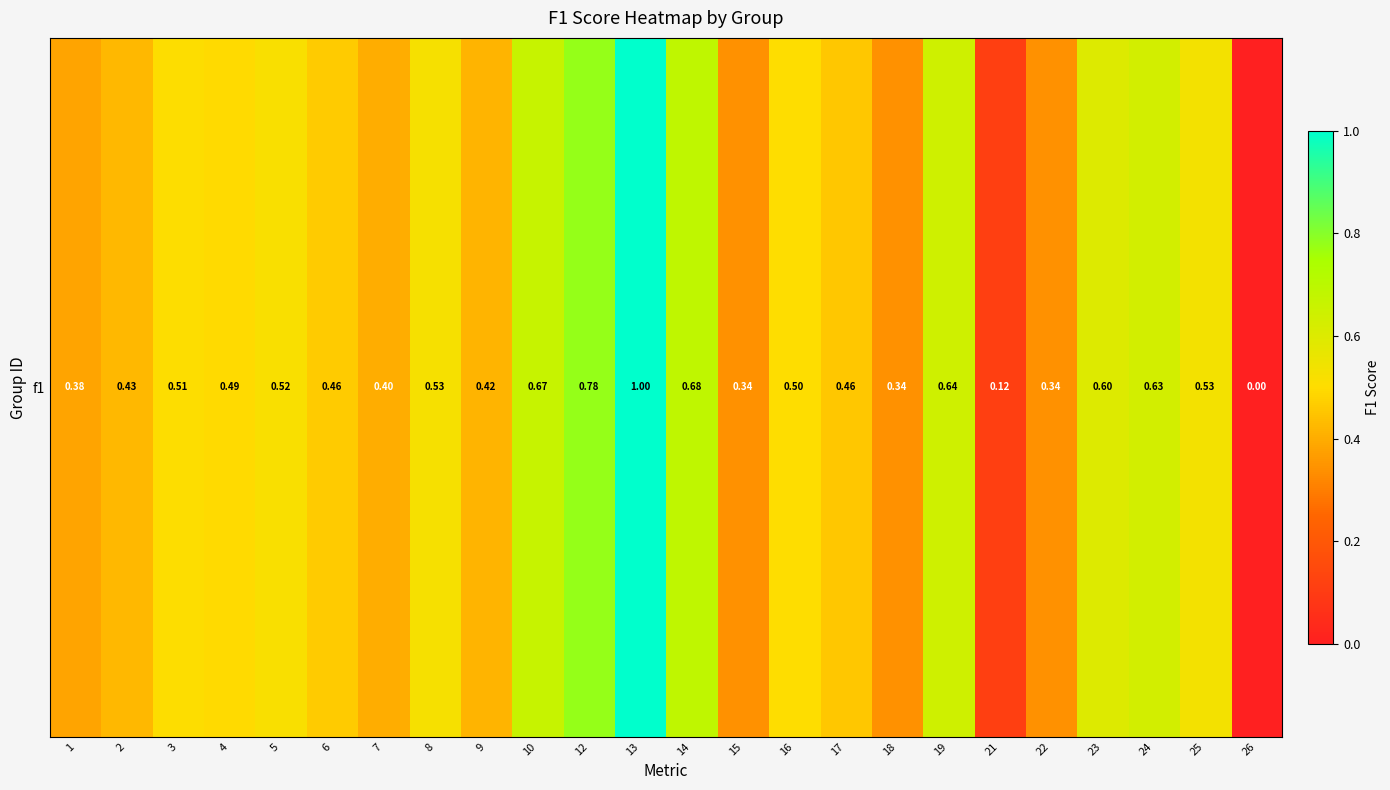

Reading left to right, what are all the values shown in this chart?

0.4	0.4	0.5	0.5	0.5	0.5	0.4	0.5	0.4	0.7	0.8	1.0	0.7	0.3	0.5	0.5	0.3	0.6	0.1	0.3	0.6	0.6	0.5	0.0